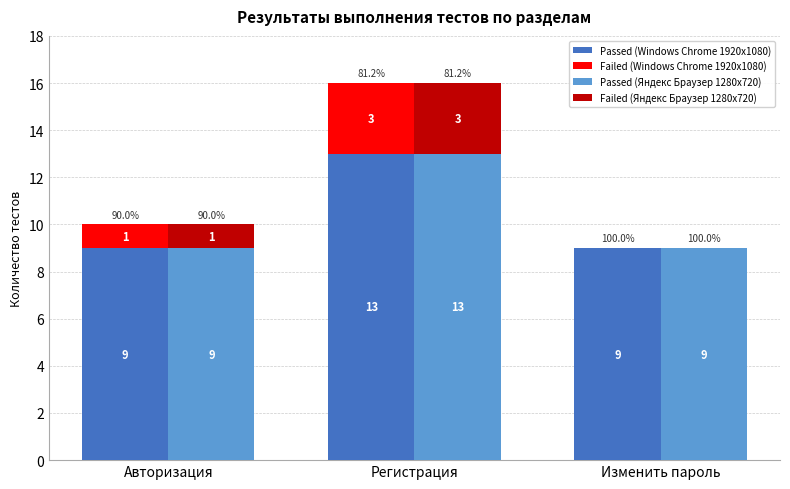

Where does the Failed (Яндекс) series first go above 1?

Регистрация